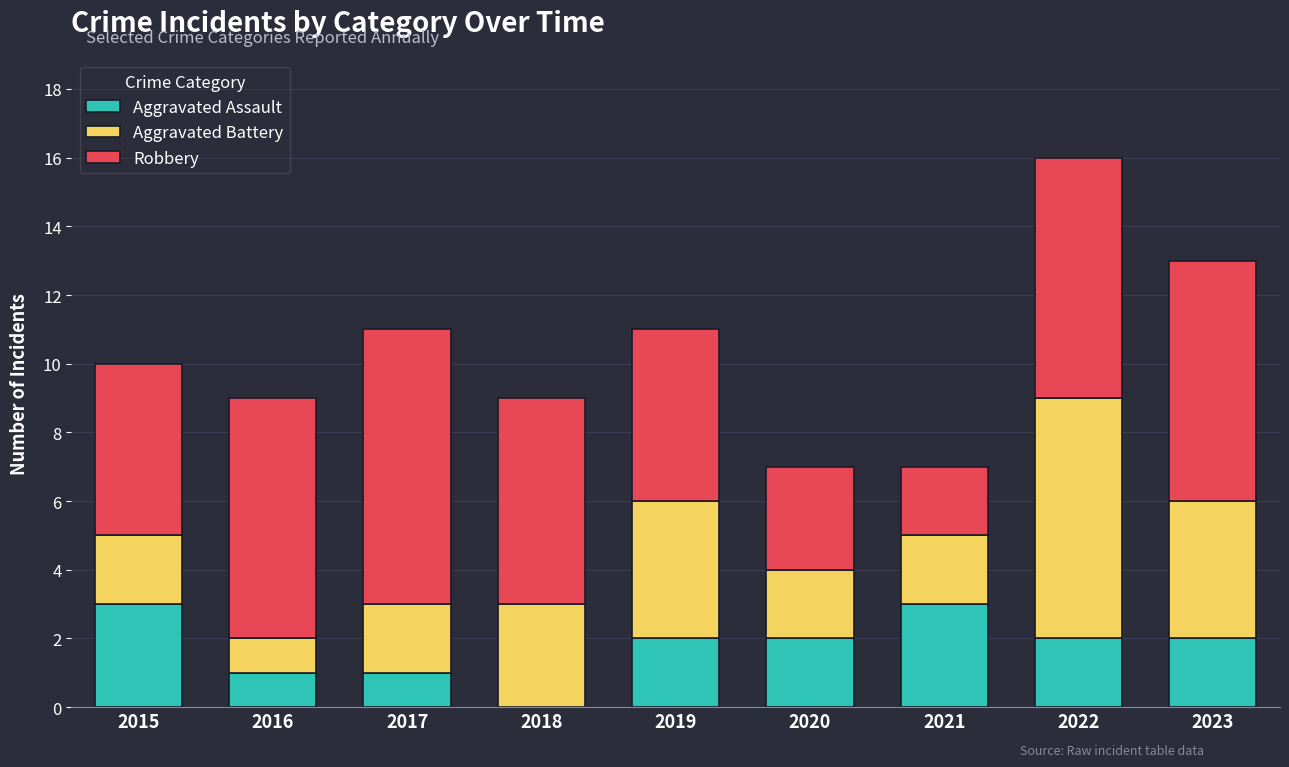

What is the sum of the Aggravated Assault values at 2020 and 2021?

5